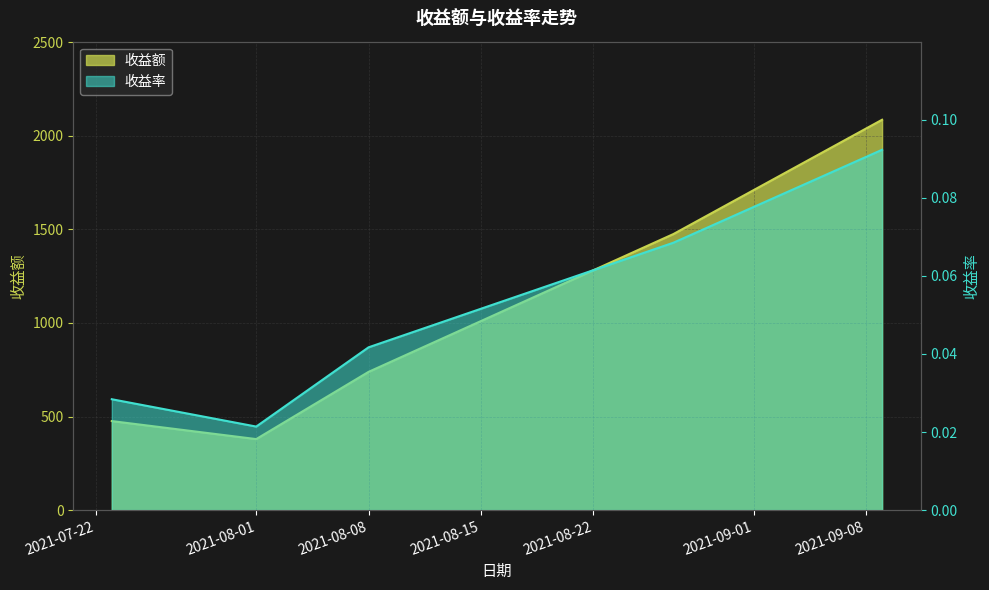

True or false: 收益额 has more than 0 points higher than both neighbors.

False